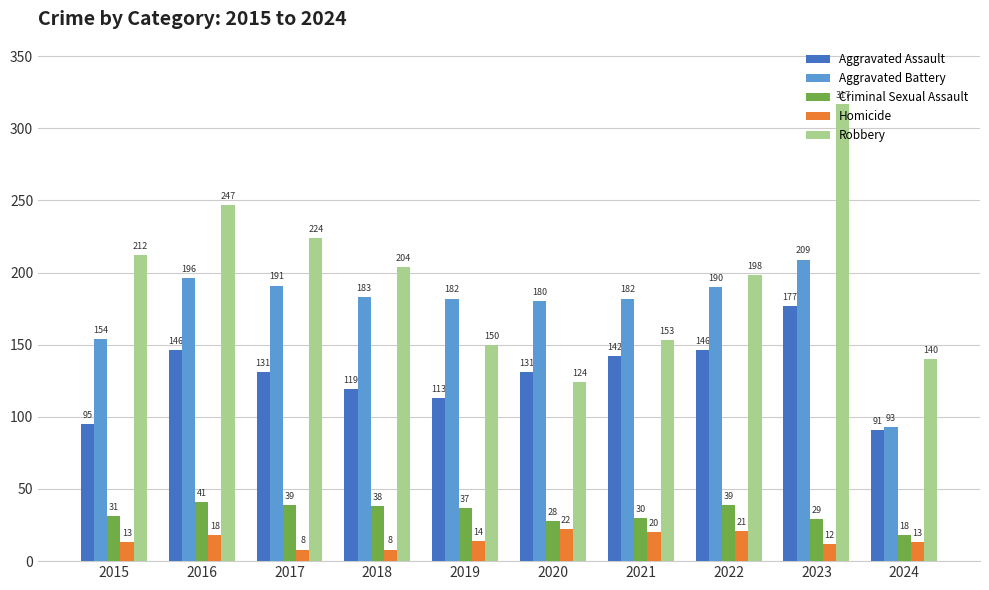

What is the minimum value for Robbery?

124